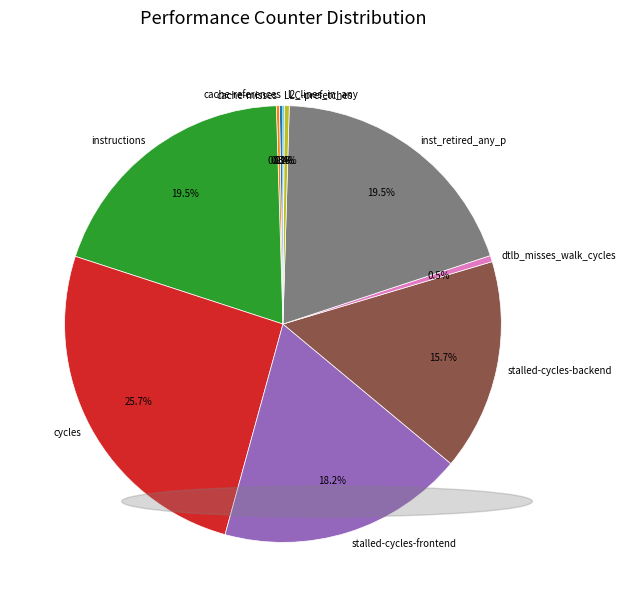

Does dtlb_misses_walk_cycles account for over 50% of the chart?

No